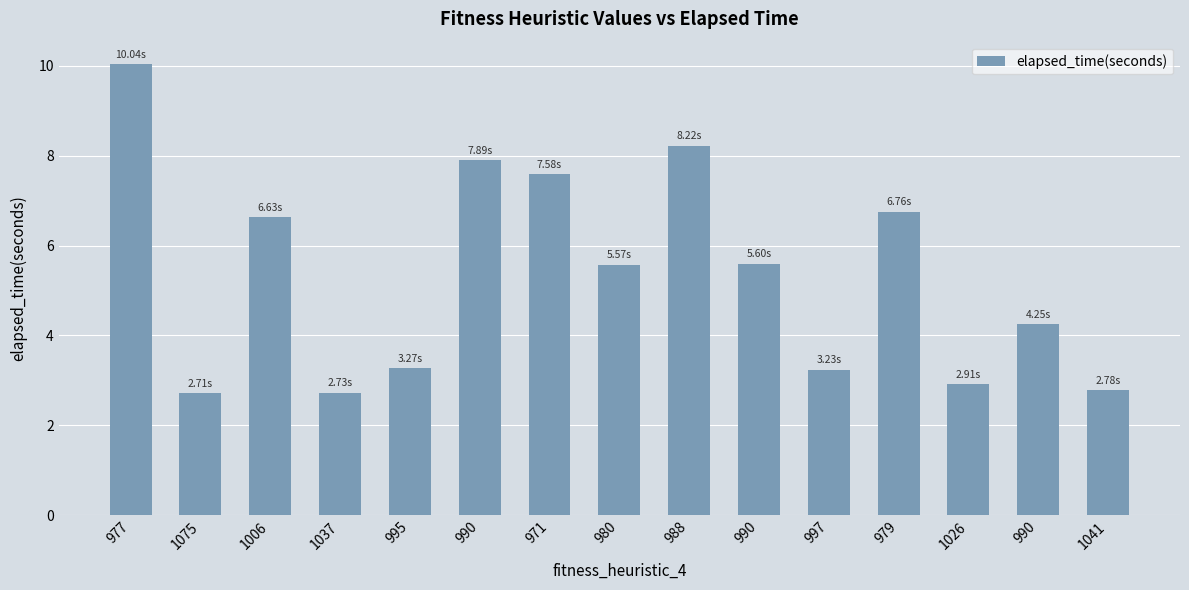

Is it true that the value at 980 is 5.6?

True